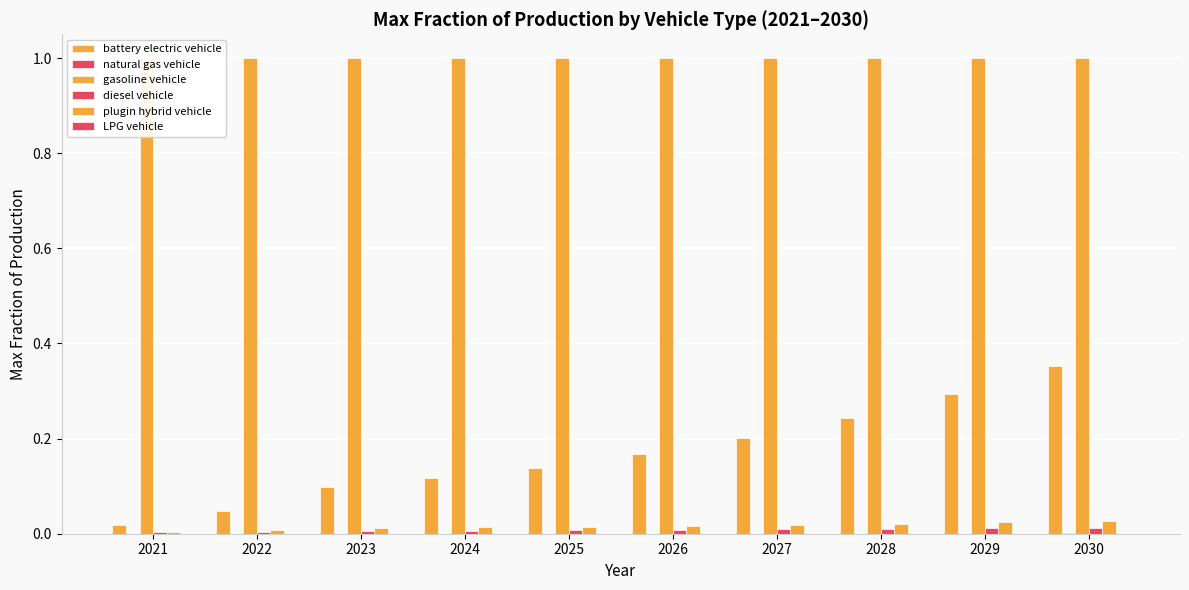

Which label corresponds to the largest value in the chart?

2021